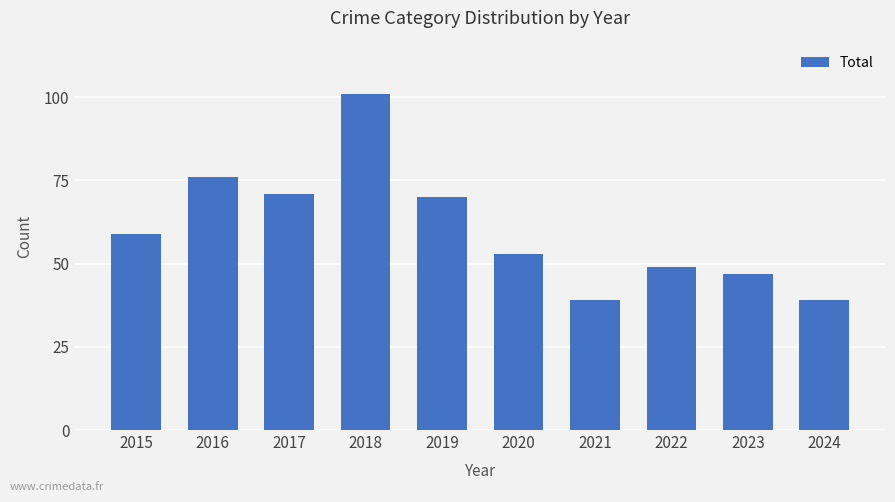

The value at 2020 is 53. True or false?

True